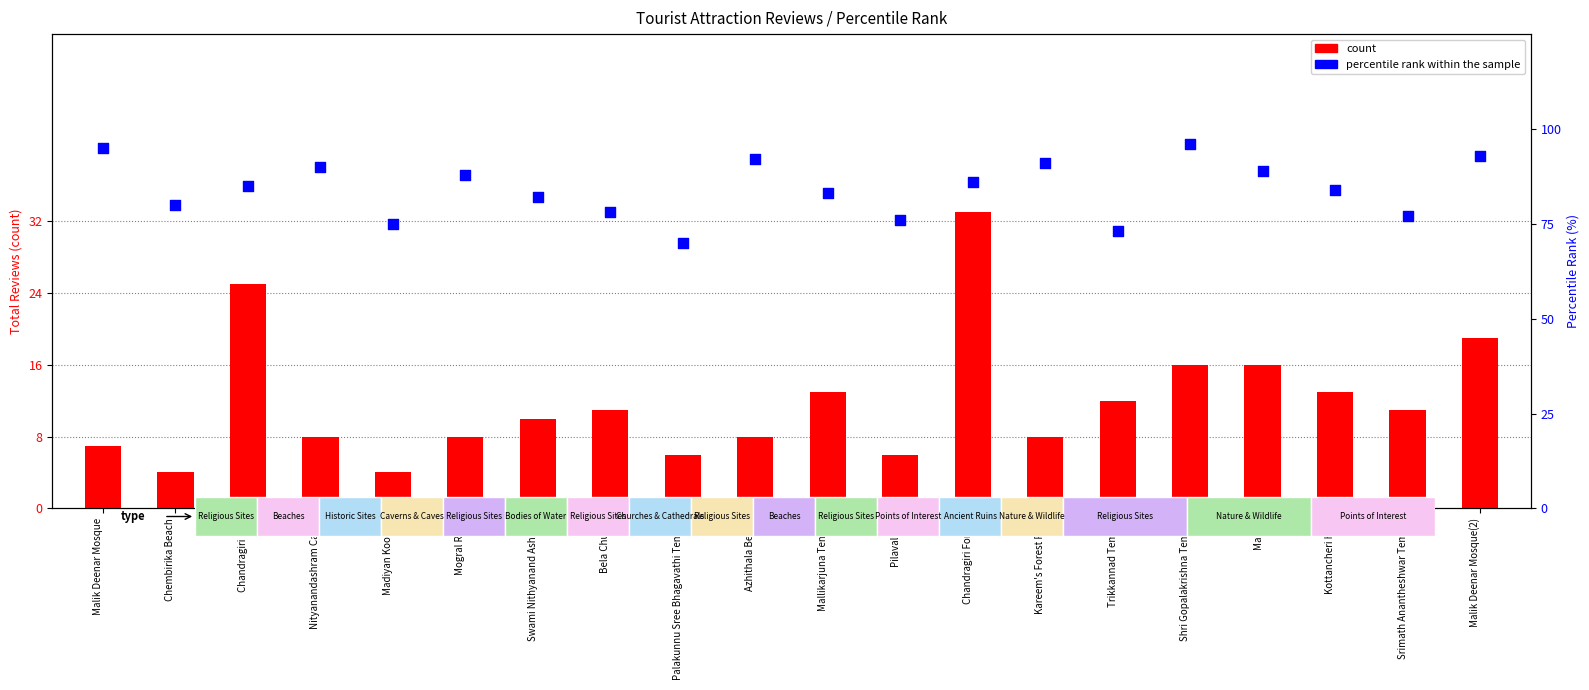

Is the value of percentile rank within the sample at Chembirika Beach greater than the value of count at Chandragiri Fort?

Yes